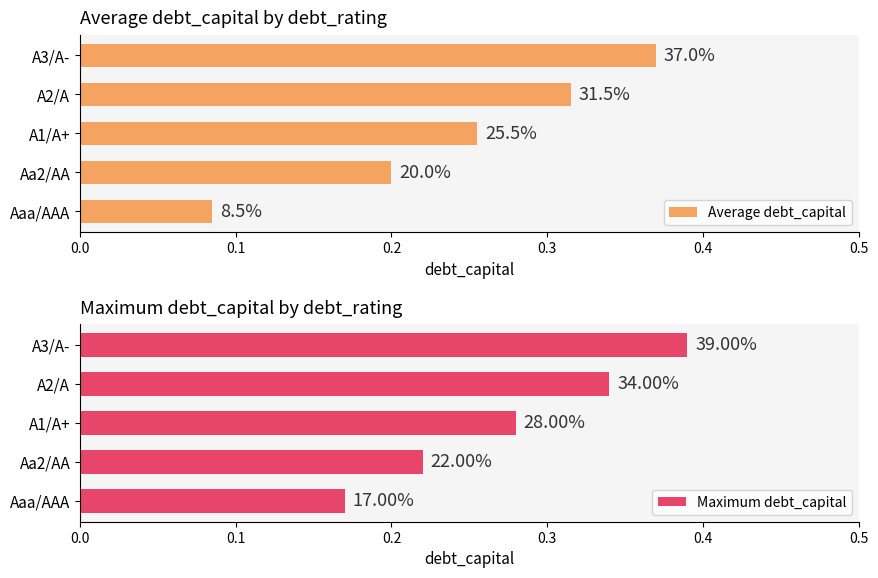

Reading left to right, transcribe all the data shown in this chart.

Average debt_capital: 0.1	0.2	0.3	0.3	0.4
Maximum debt_capital: 0.2	0.2	0.3	0.3	0.4